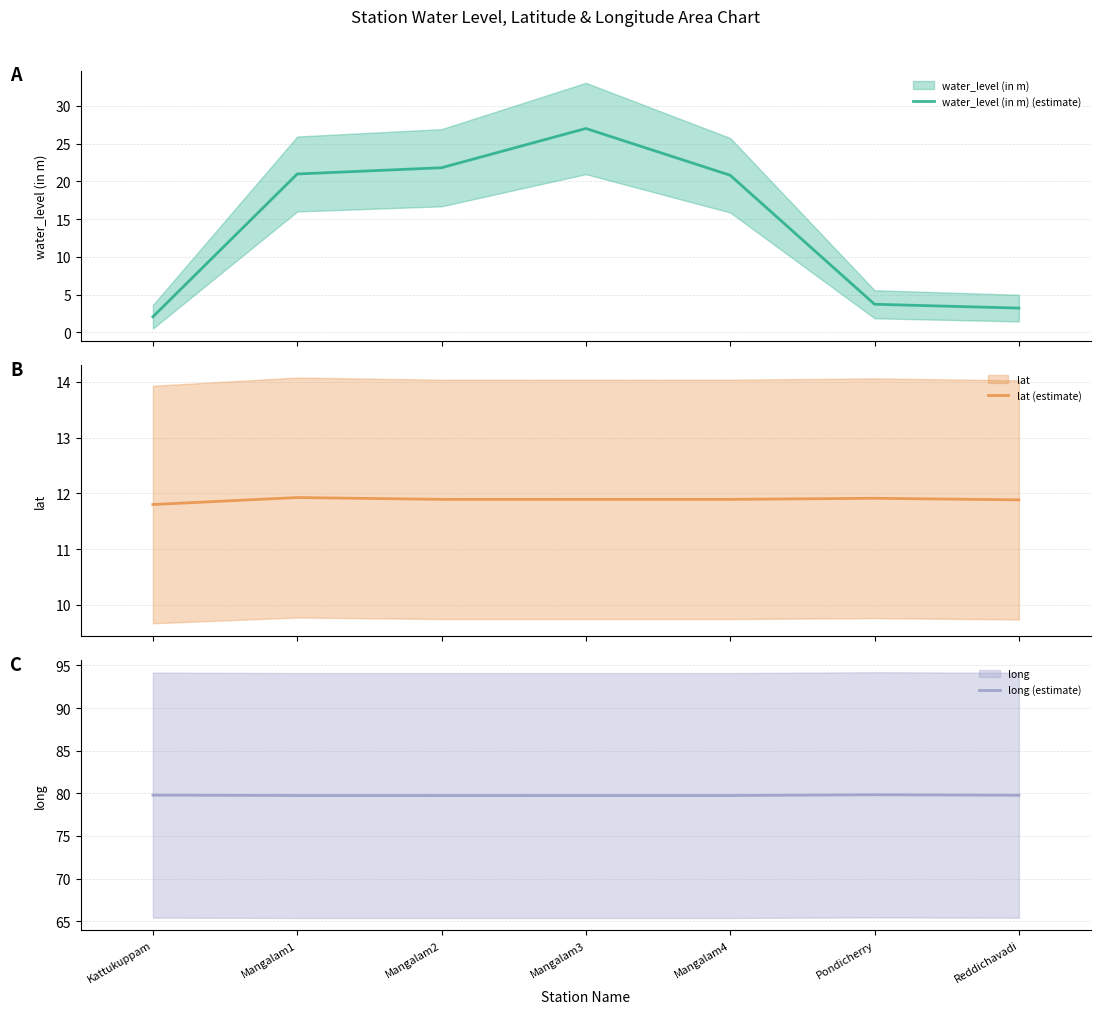

At how many categories does at least one series exceed 3?

7